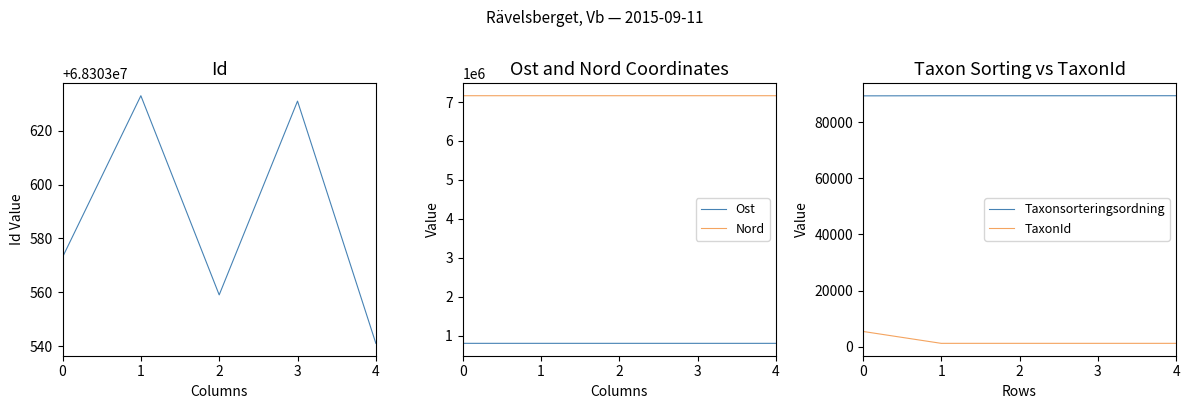

What is the highest value of the Id series?

68303633.0